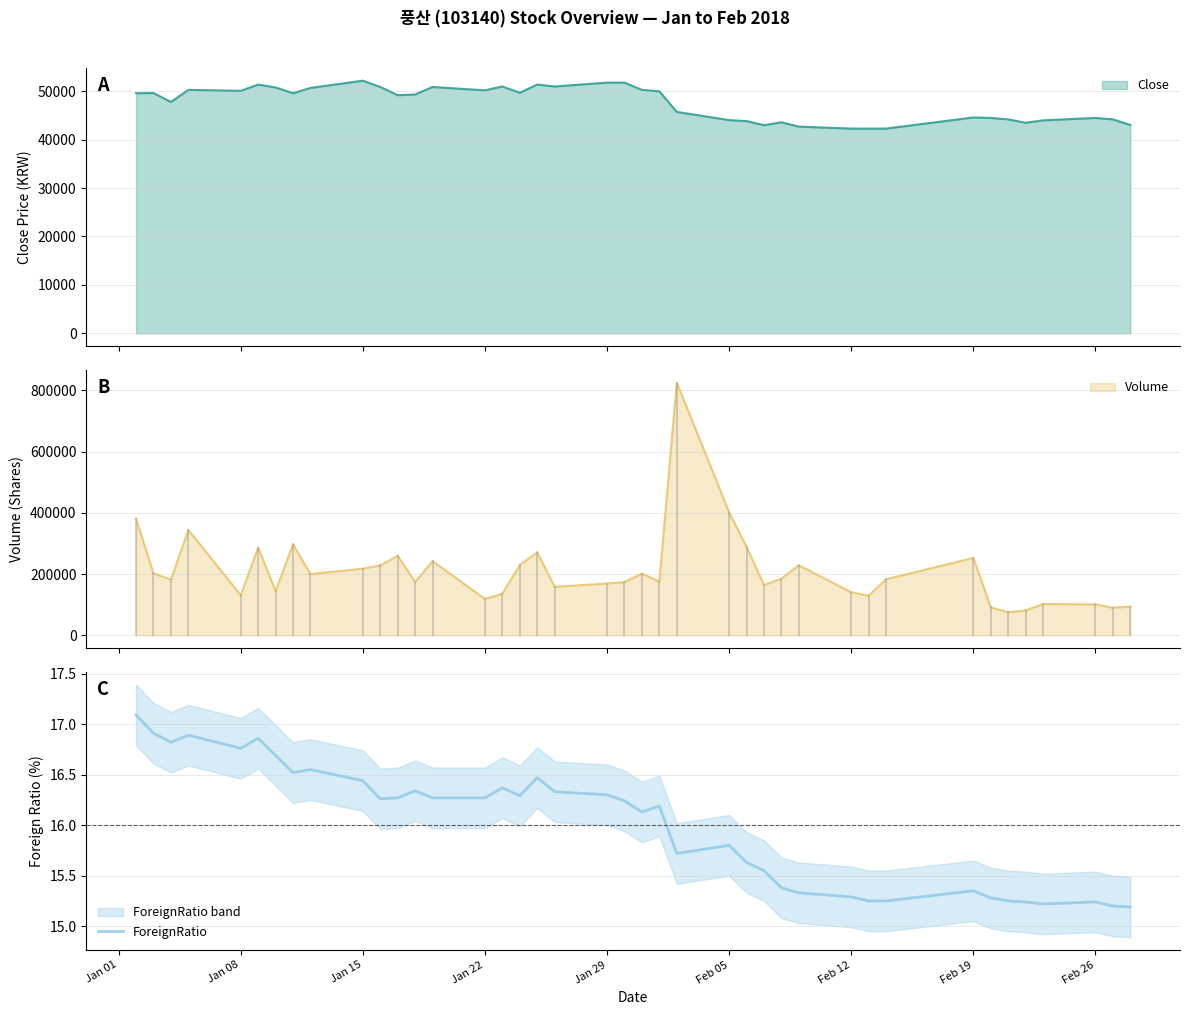

What is the highest value of the ForeignRatio series?

17.1